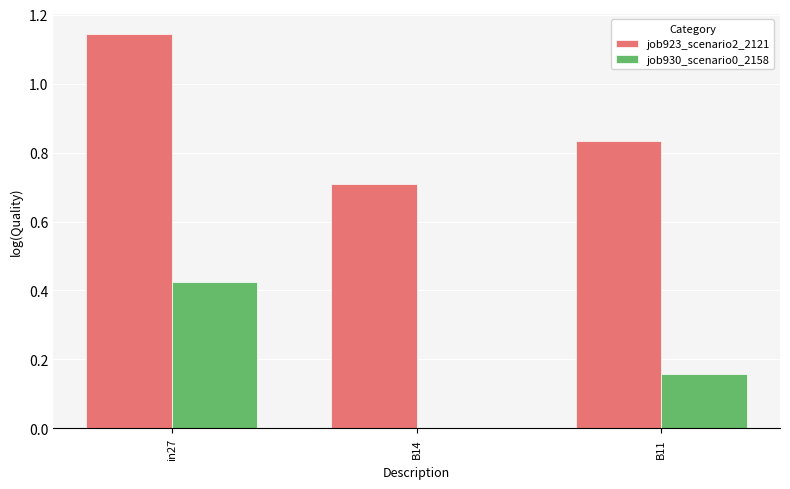

What is the total value across all series at B14?

0.7